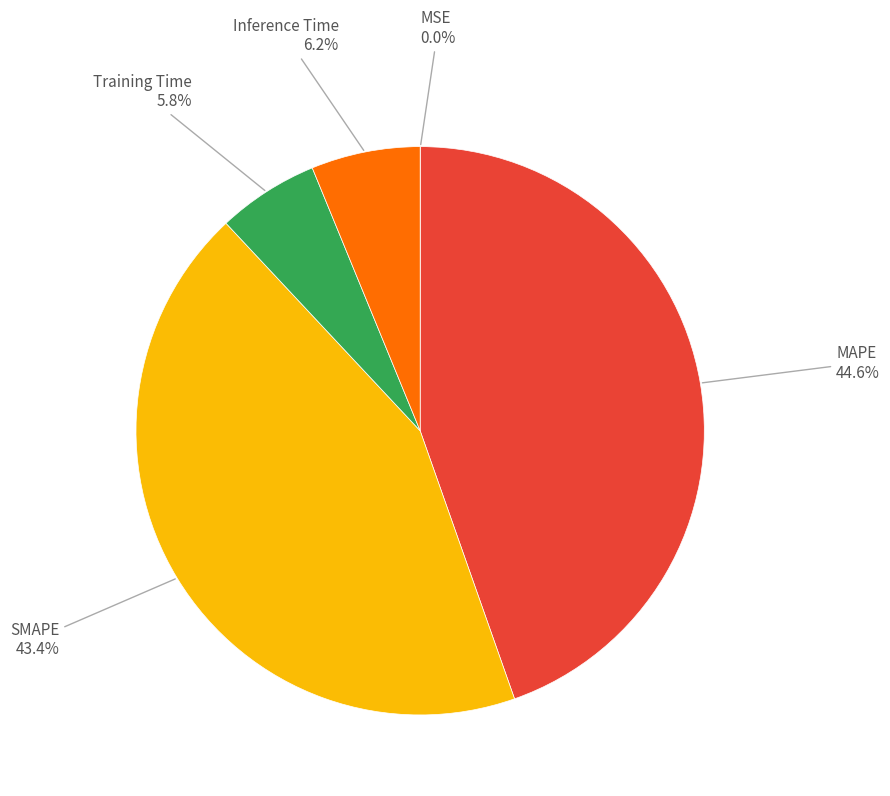

Do Inference Time and SMAPE together represent more than half of the pie?

No